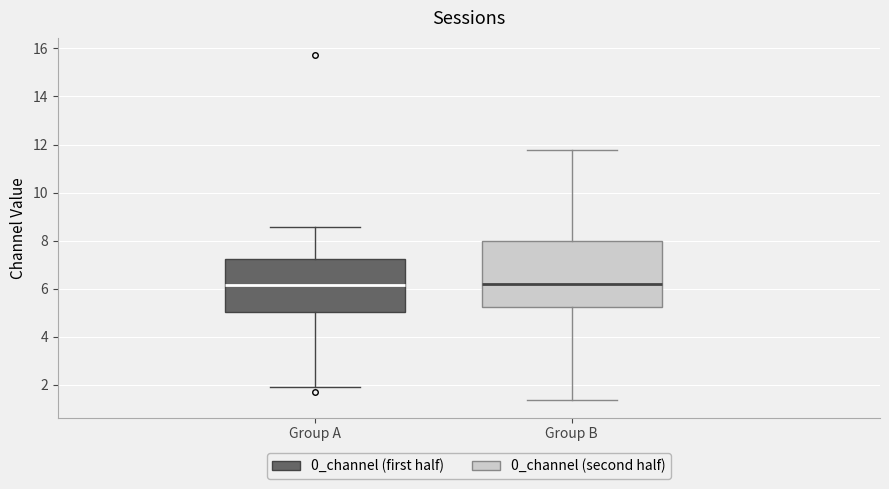

Where does the upper whisker of the box for Group A end on the y-axis? The values are not printed on the chart, so give them approximately, as read against the axis.

8.6